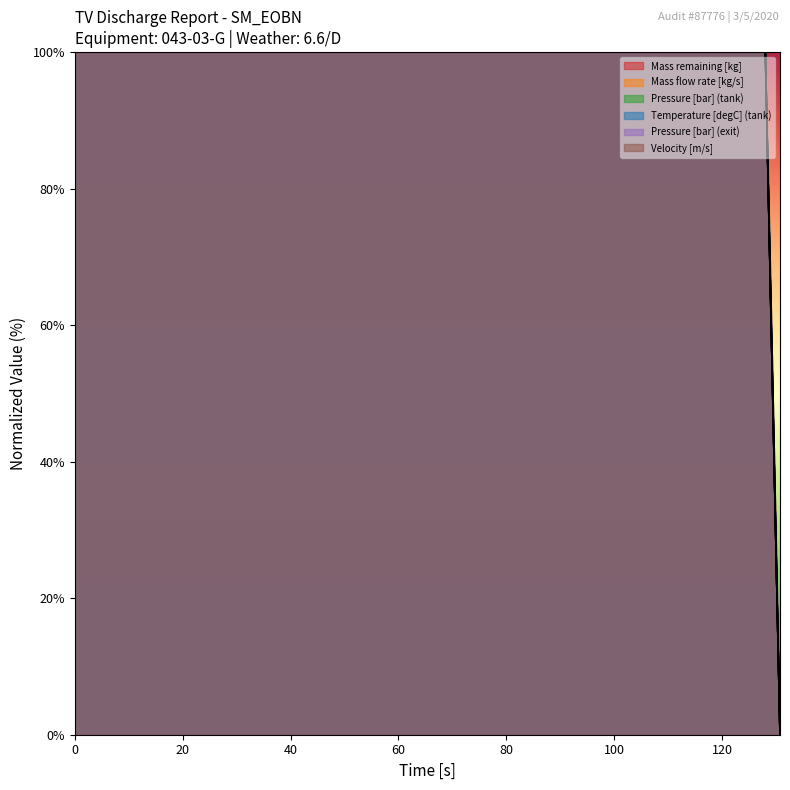

Is the value of Mass flow rate [kg/s] at 16 greater than the value of Mass remaining [kg] at 60?

No